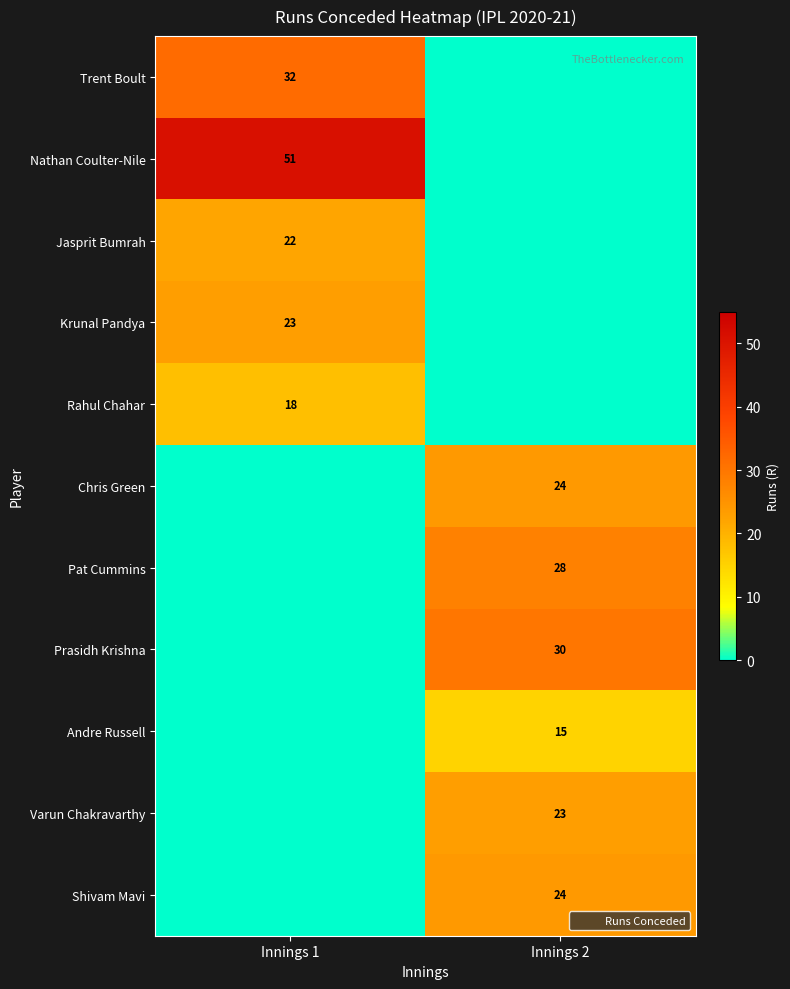

Between Innings 1 and Innings 2, which series saw the biggest shift?

Nathan Coulter-Nile